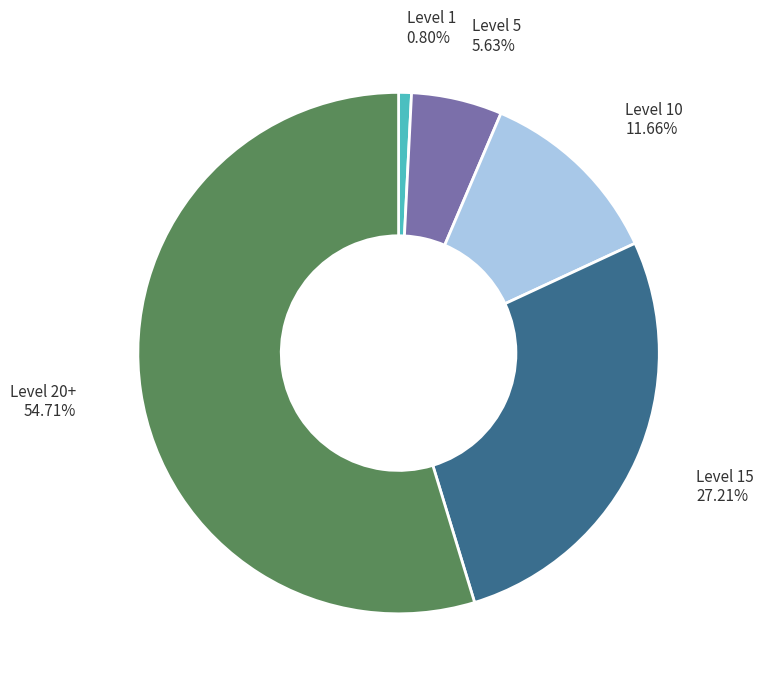

How many segments does this pie chart have?

5